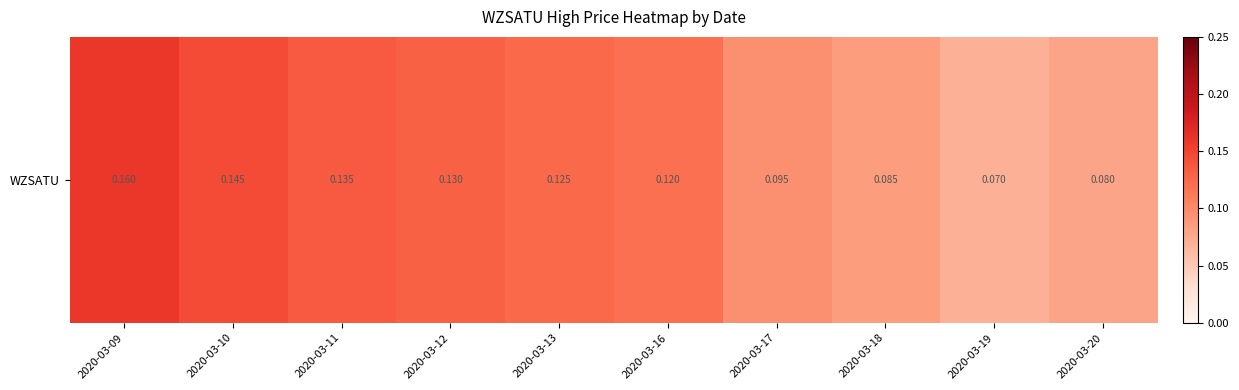

What is the difference between the second highest and second lowest values?

0.1